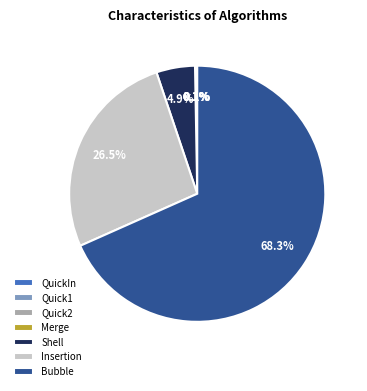

How much of the chart is everything except Shell?

95.1%